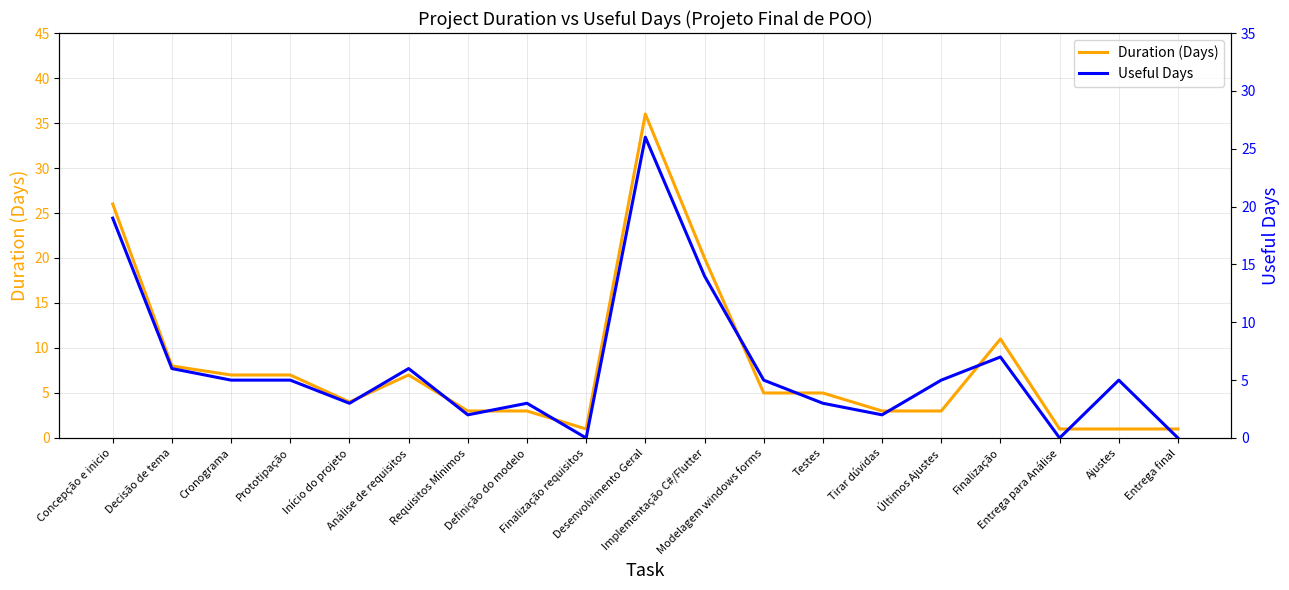

The Useful Days series shows 9 at Análise de requisitos. True or false?

False